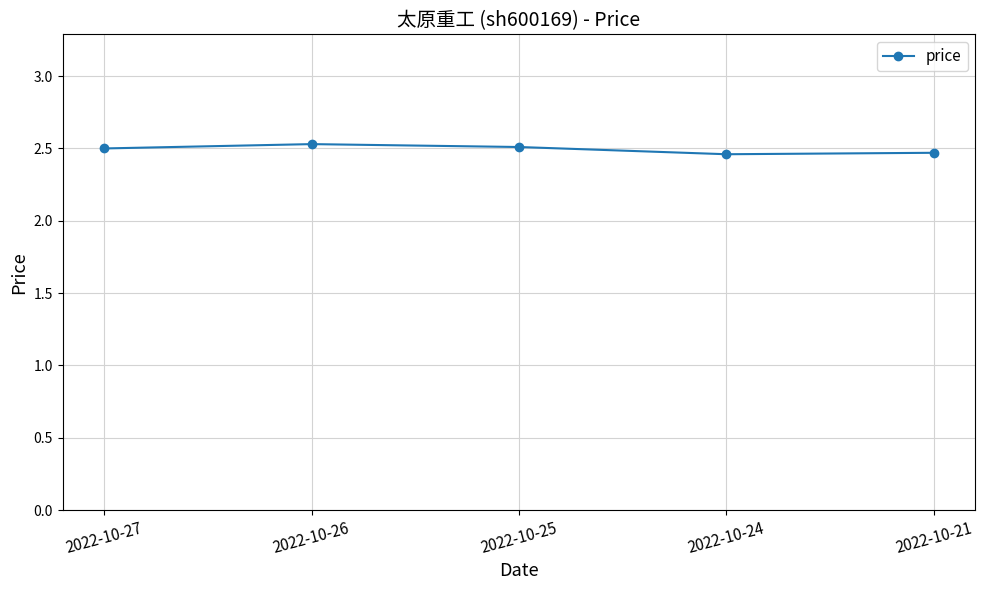

What is the difference between the maximum and minimum values?

0.1